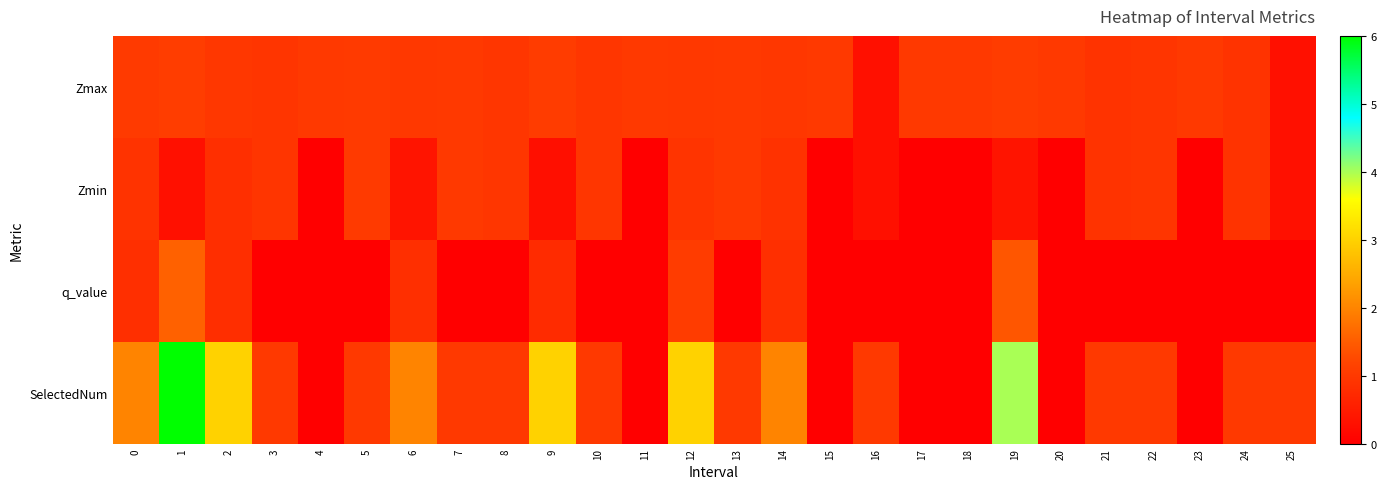

Reading left to right, list all the values displayed in this chart.

Zmax: 0=1.0	1=1.1	2=1.0	3=0.9	4=1.0	5=1.0	6=1.0	7=1.0	8=0.9	9=1.1	10=0.9	11=1.0	12=1.0	13=1.0	14=1.0	15=1.0	16=0.3	17=1.0	18=1.0	19=1.1	20=1.0	21=0.9	22=0.9	23=1.0	24=0.9	25=0.3
Zmin: 0=0.9	1=0.3	2=0.8	3=0.9	4=0.0	5=1.0	6=0.4	7=1.0	8=0.9	9=0.3	10=0.9	11=0.0	12=0.9	13=1.0	14=0.9	15=0.0	16=0.3	17=0.0	18=0.0	19=0.4	20=0.0	21=0.9	22=0.9	23=0.0	24=0.9	25=0.3
q_value: 0=0.8	1=1.6	2=0.8	3=0.0	4=0.0	5=0.0	6=0.8	7=0.0	8=0.0	9=0.8	10=0.0	11=0.0	12=1.0	13=0.0	14=0.8	15=0.0	16=0.0	17=0.0	18=0.0	19=1.4	20=0.0	21=0.0	22=0.0	23=0.0	24=0.0	25=0.0
SelectedNum: 0=2.0	1=6.0	2=3.0	3=1.0	4=0.0	5=1.0	6=2.0	7=1.0	8=1.0	9=3.0	10=1.0	11=0.0	12=3.0	13=1.0	14=2.0	15=0.0	16=1.0	17=0.0	18=0.0	19=4.0	20=0.0	21=1.0	22=1.0	23=0.0	24=1.0	25=1.0